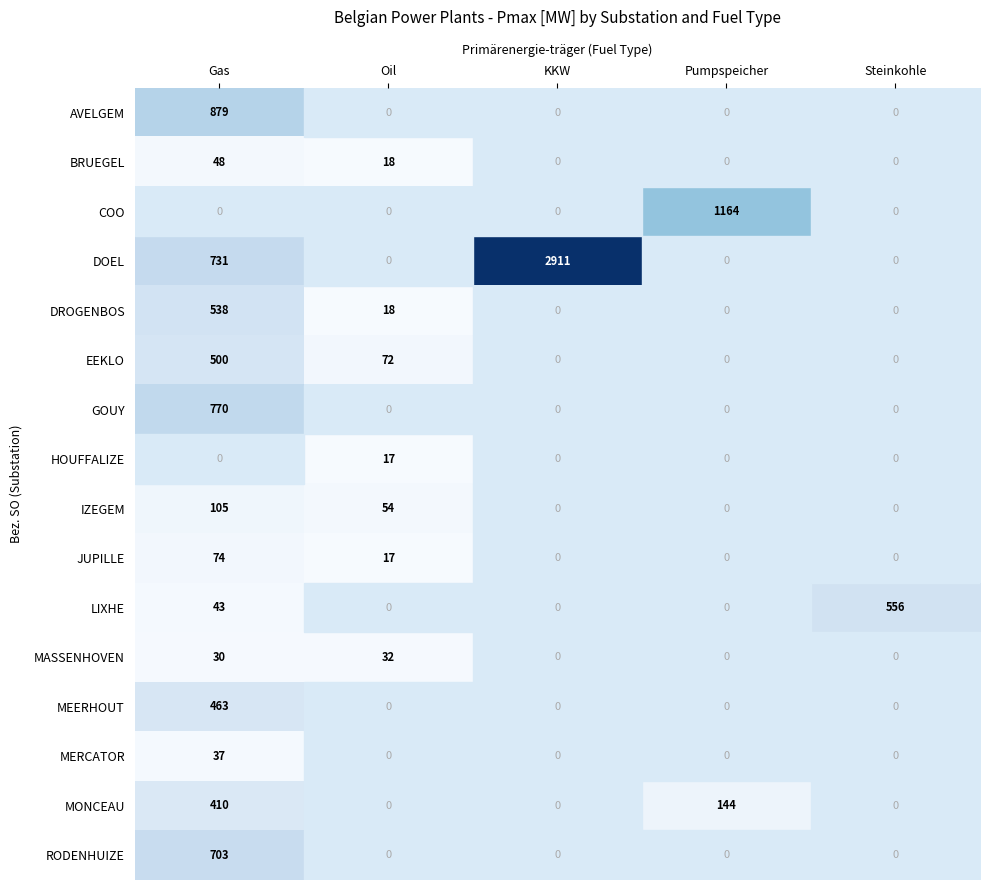

Which category has the highest value across all series?

KKW